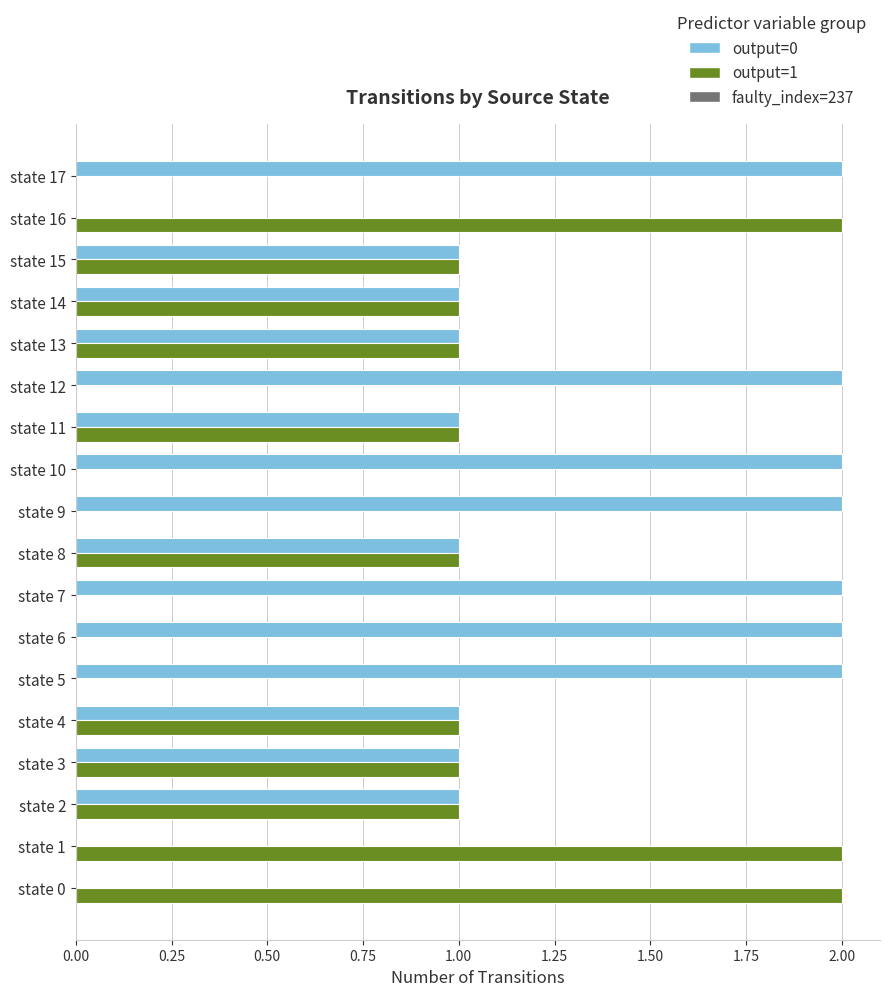

True or false: output=0 has a value of 2 at state 15.

False